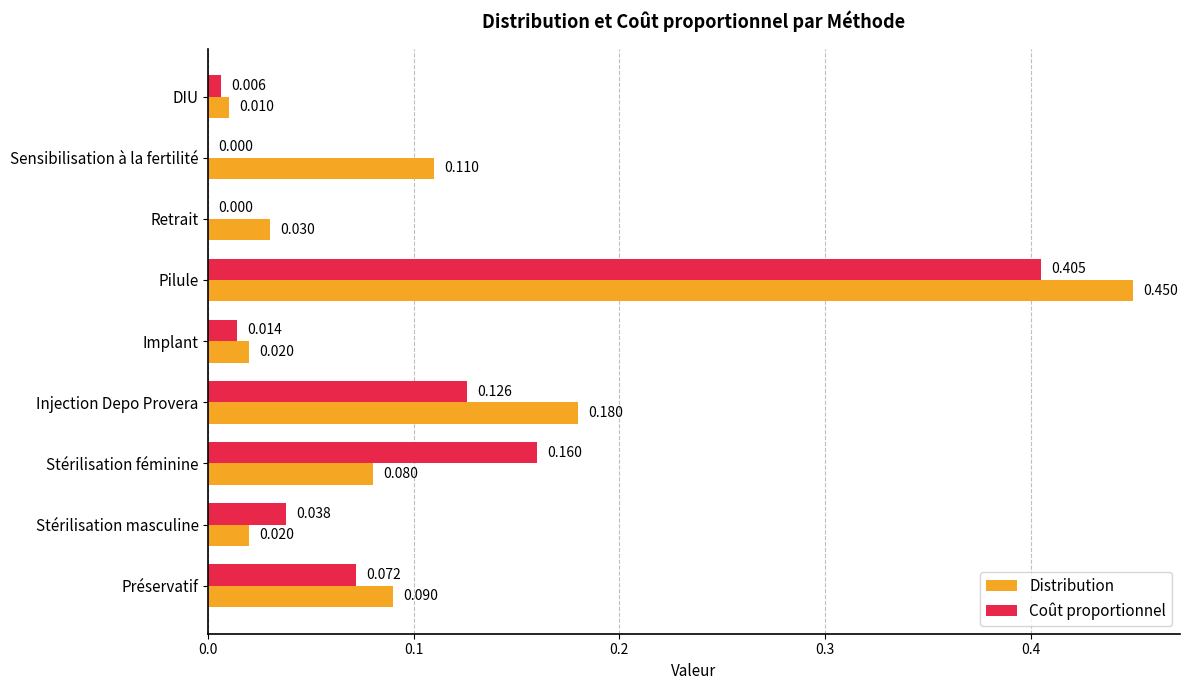

Which category has the highest value across all series?

Pilule